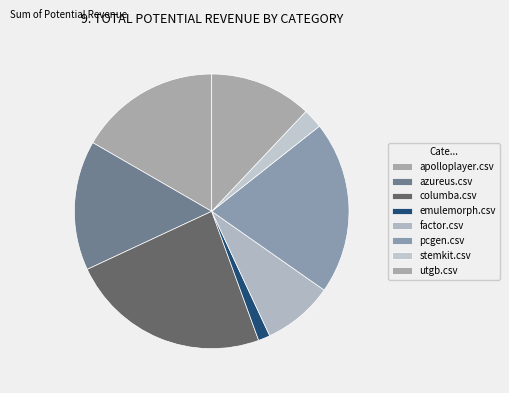

Rank the categories by value from highest to lowest.

columba.csv, pcgen.csv, apolloplayer.csv, azureus.csv, utgb.csv, factor.csv, stemkit.csv, emulemorph.csv